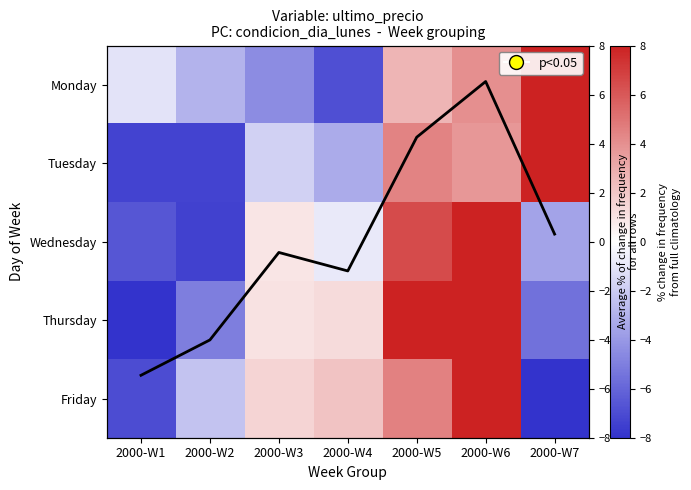

Is it true that Monday equals 3.5 at 2000-W7?

False